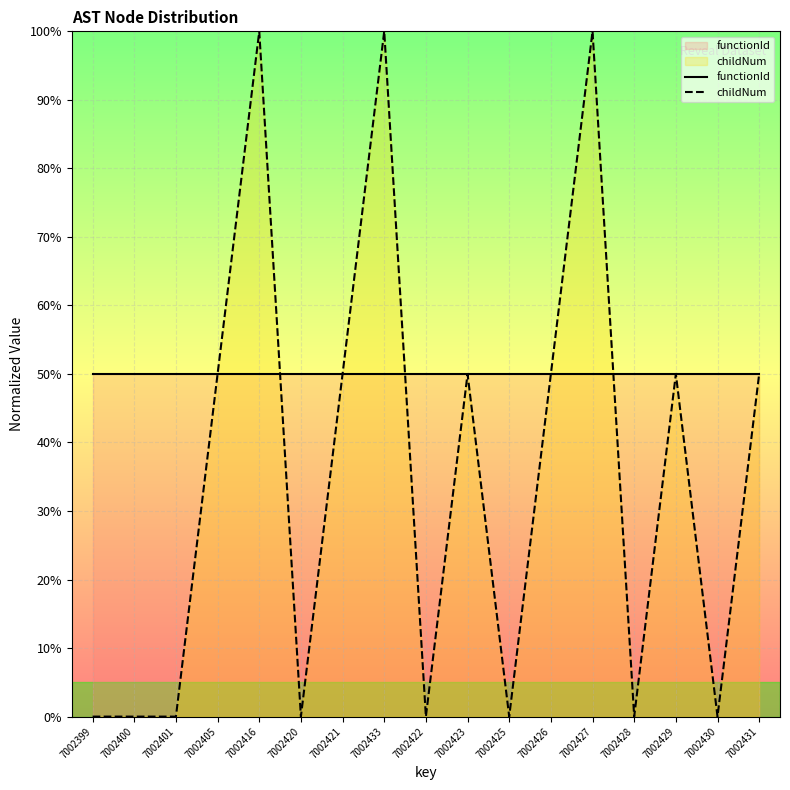

How many lines are shown in the chart?

2